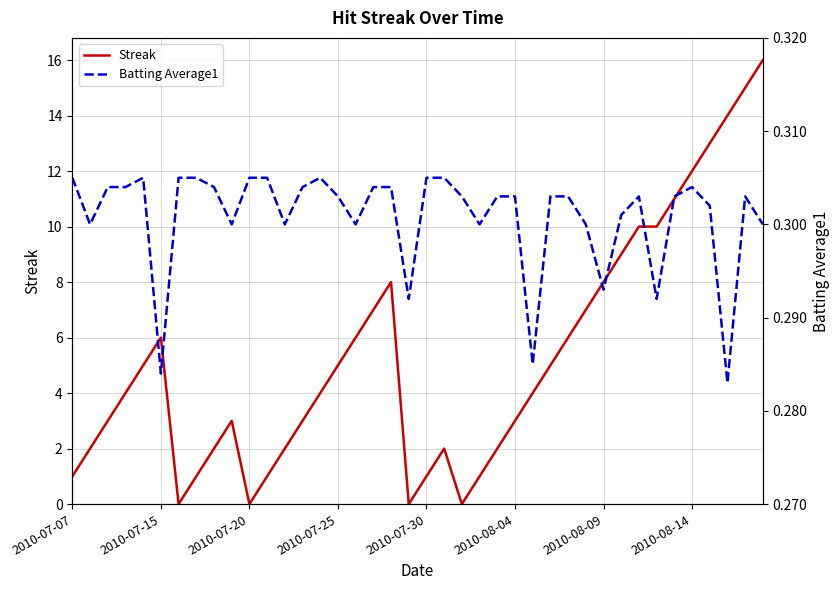

What are all the series names shown in the legend?

Streak, Batting Average1